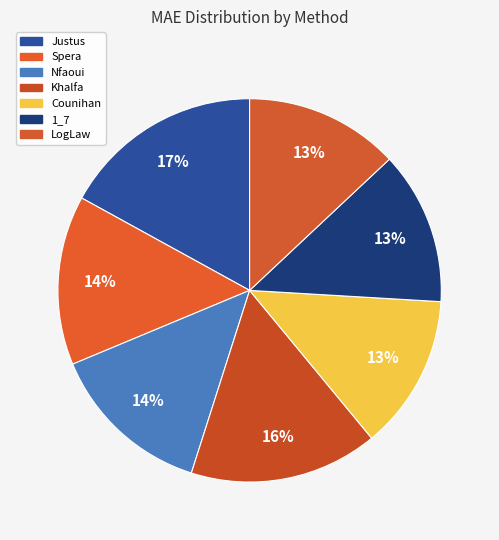

How many segments does this pie chart have?

7